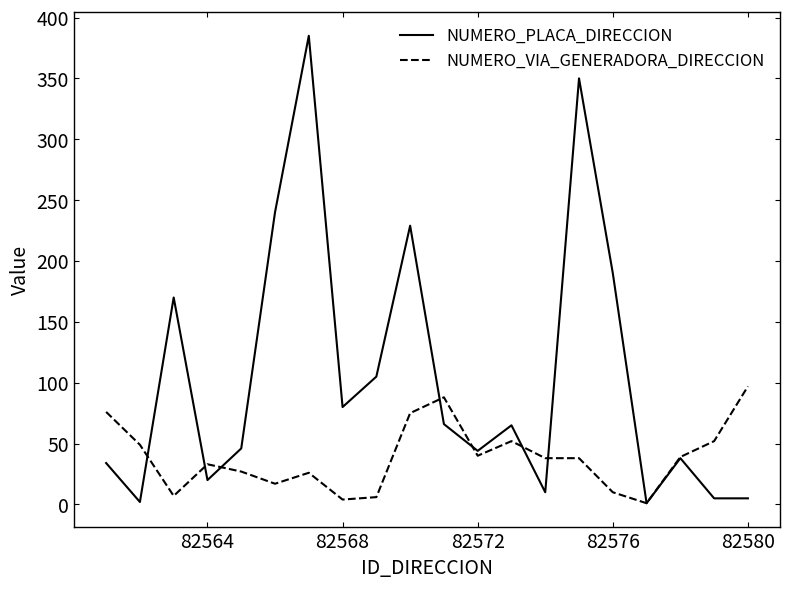

Which series has the largest total across all categories?

NUMERO_PLACA_DIRECCION